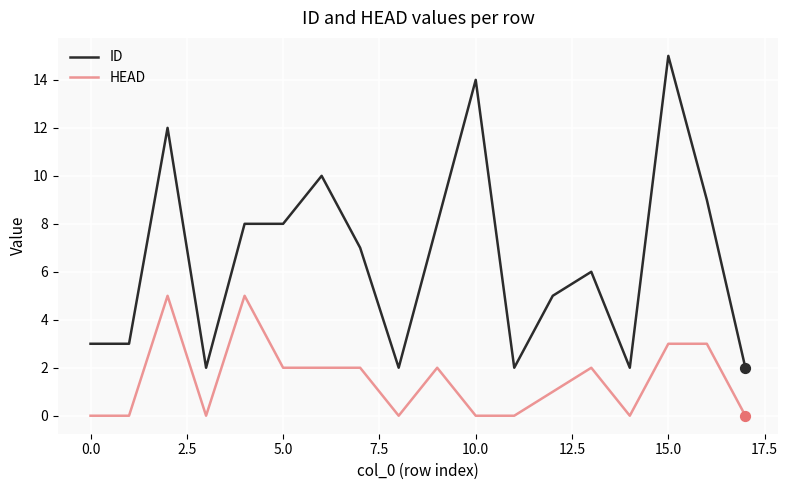

Which series has the widest spread of values?

ID